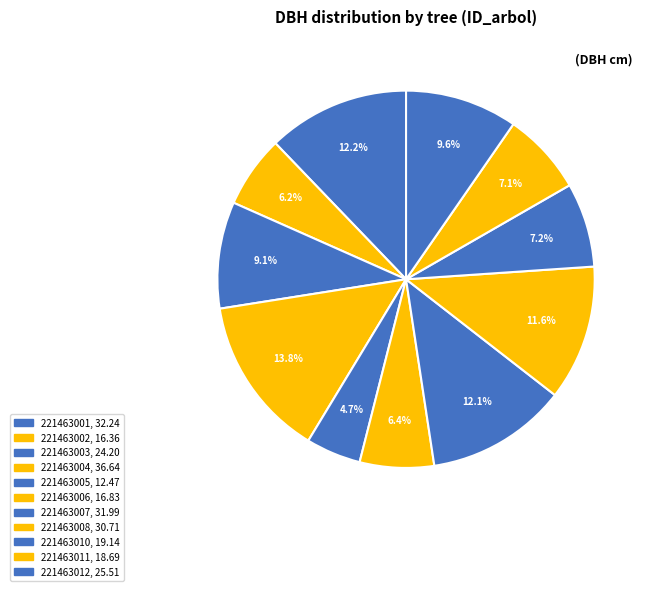

How many slices are in this pie chart?

11